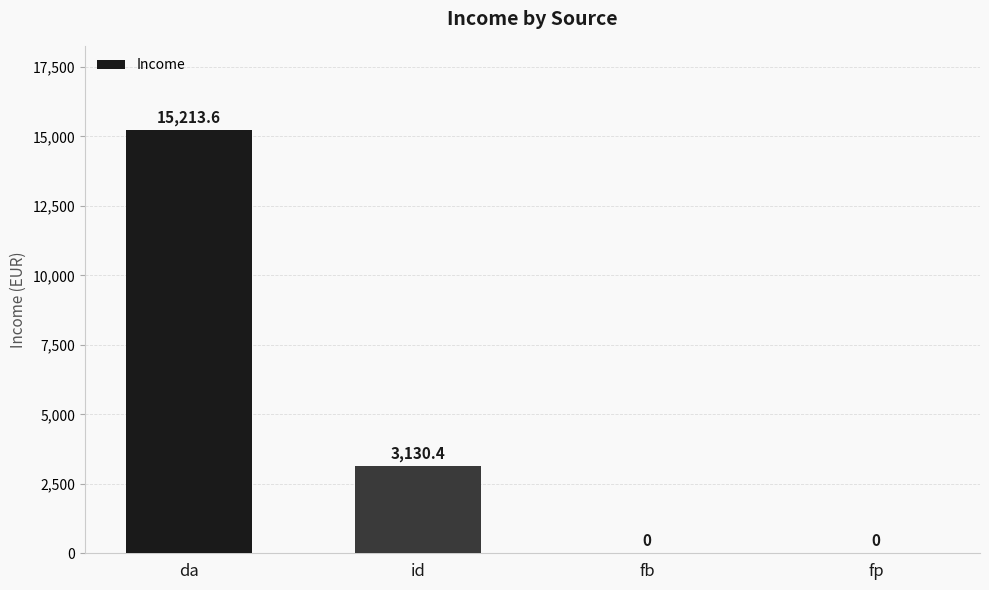

The value at id is 3130.4. True or false?

True